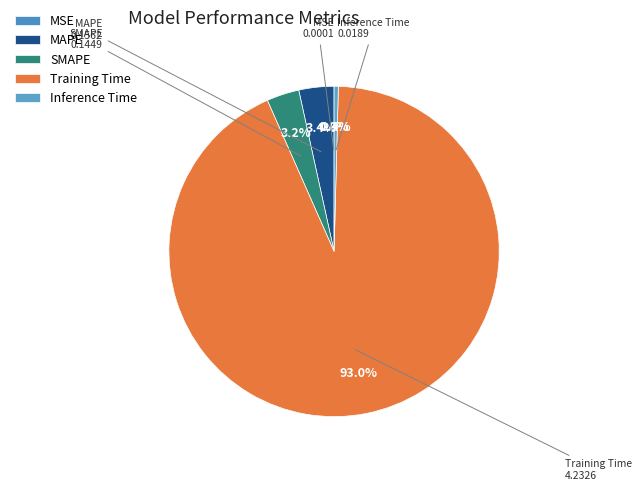

What portion of the pie excludes Inference Time?

99.6%